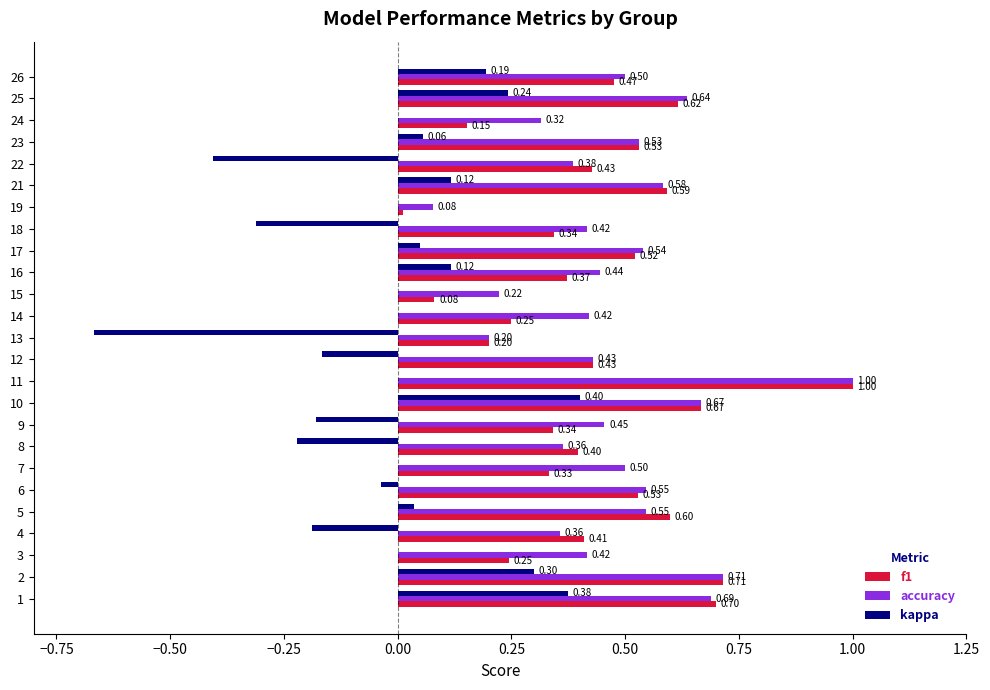

What is the sum of all f1 values?

10.9